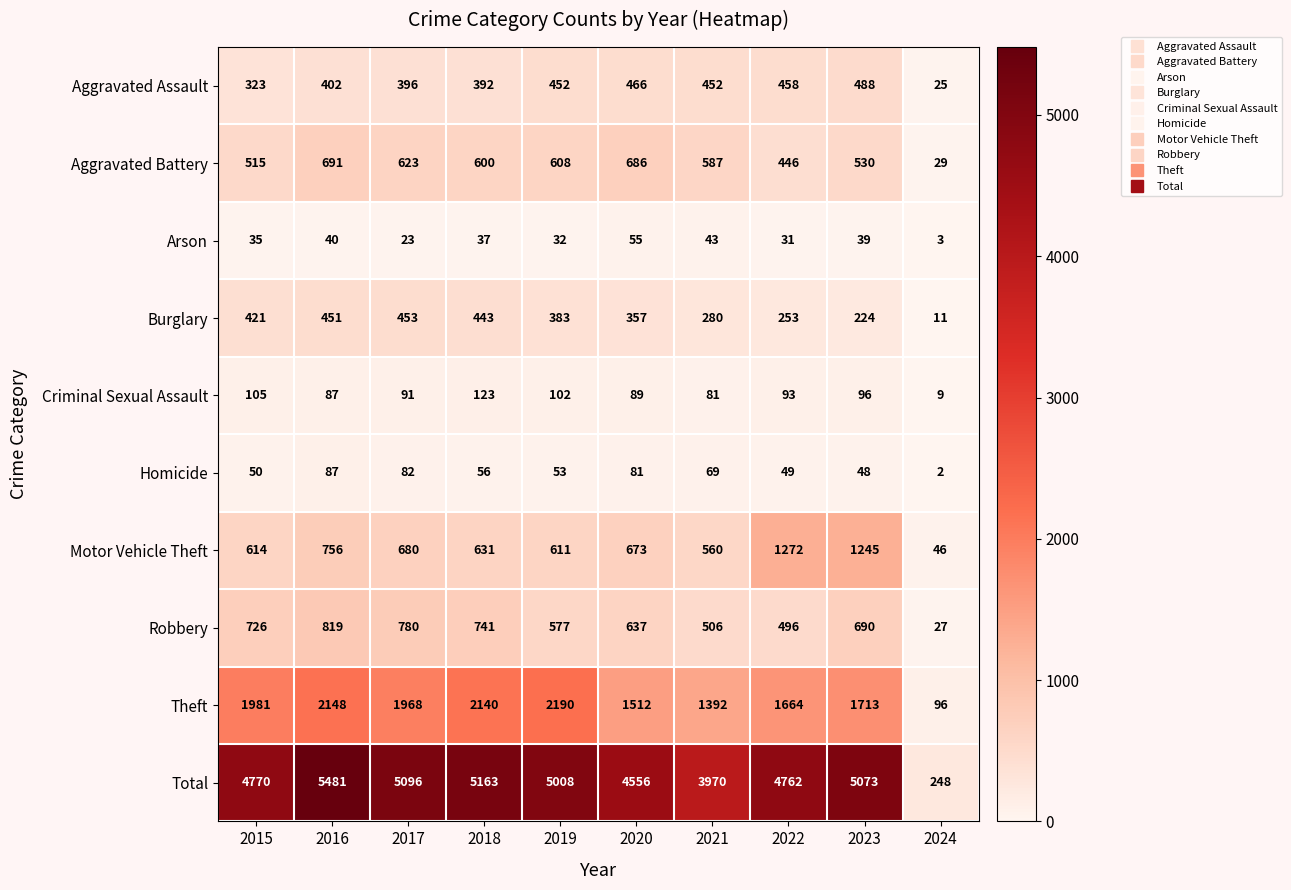

Count the number of categories in the chart.

10